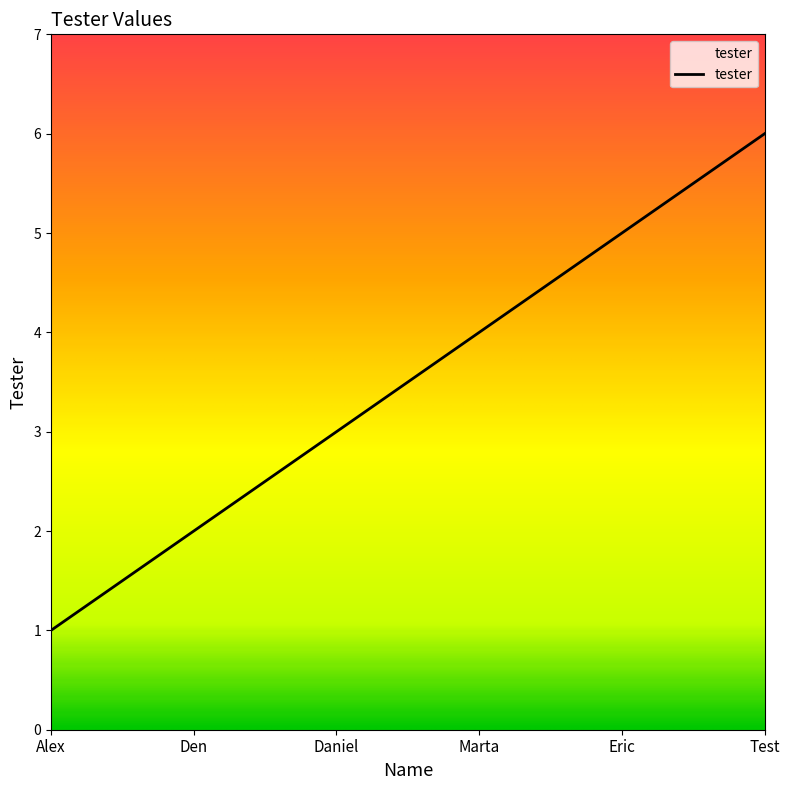

What is the sum of the values at Marta and Eric?

9